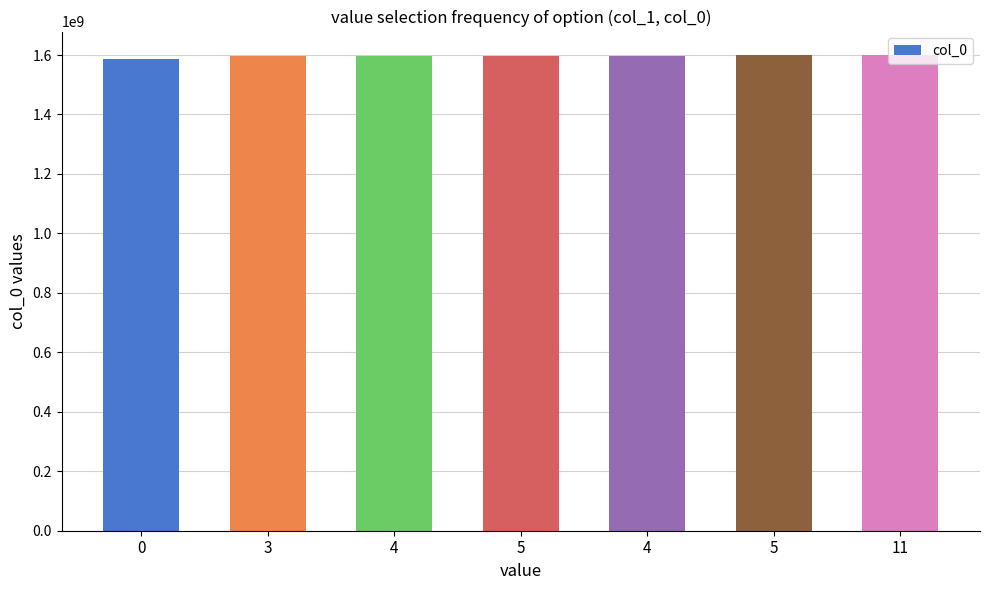

What is the ratio of the value at 0 to the value at 5?

1.0